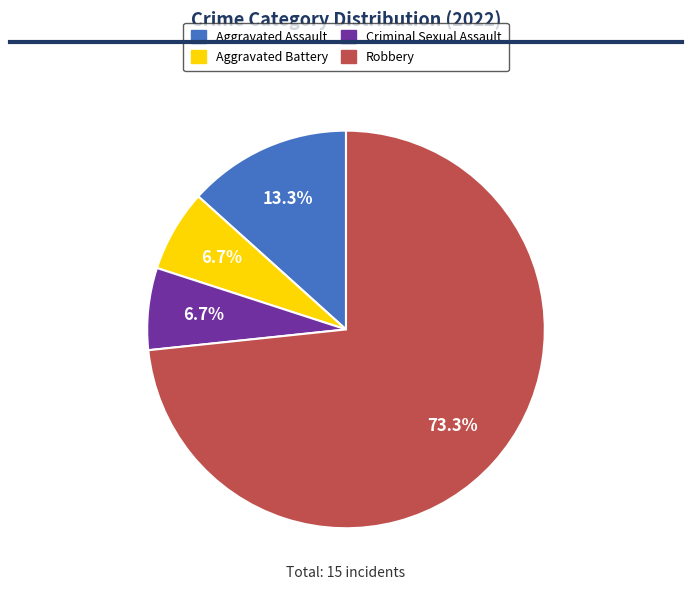

What percentage is the Robbery slice, to the nearest percent?

73%